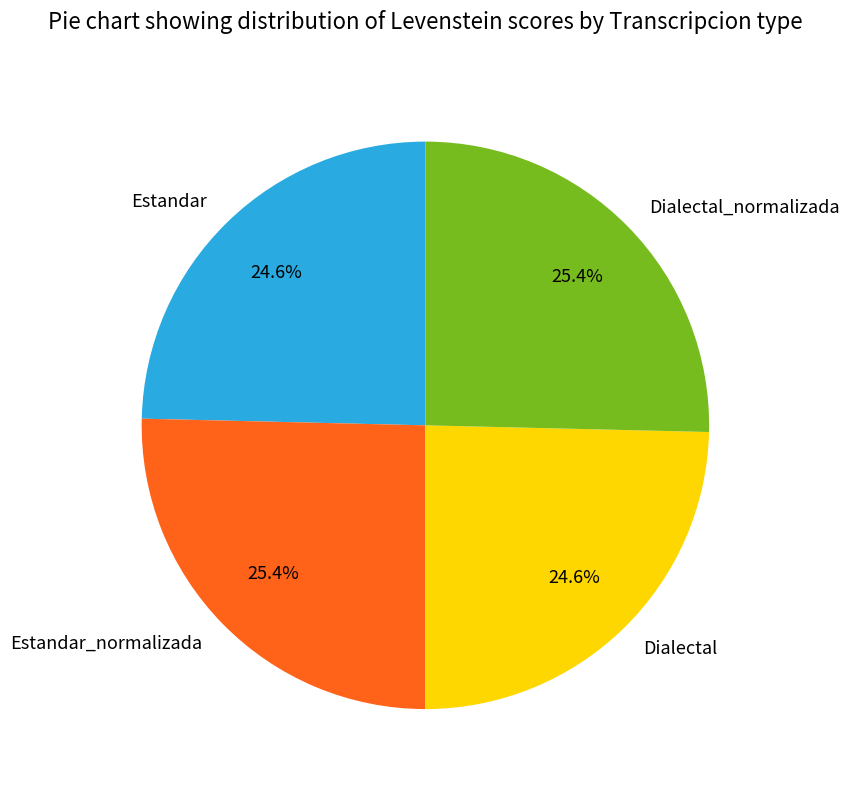

To the nearest percent, what percentage of the pie is Estandar_normalizada?

25%